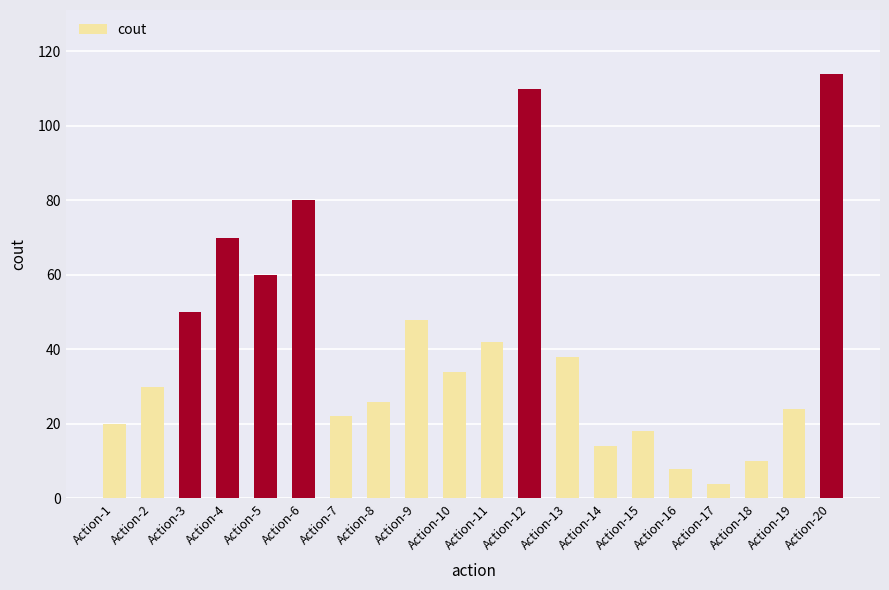

Are the bars horizontal?

No